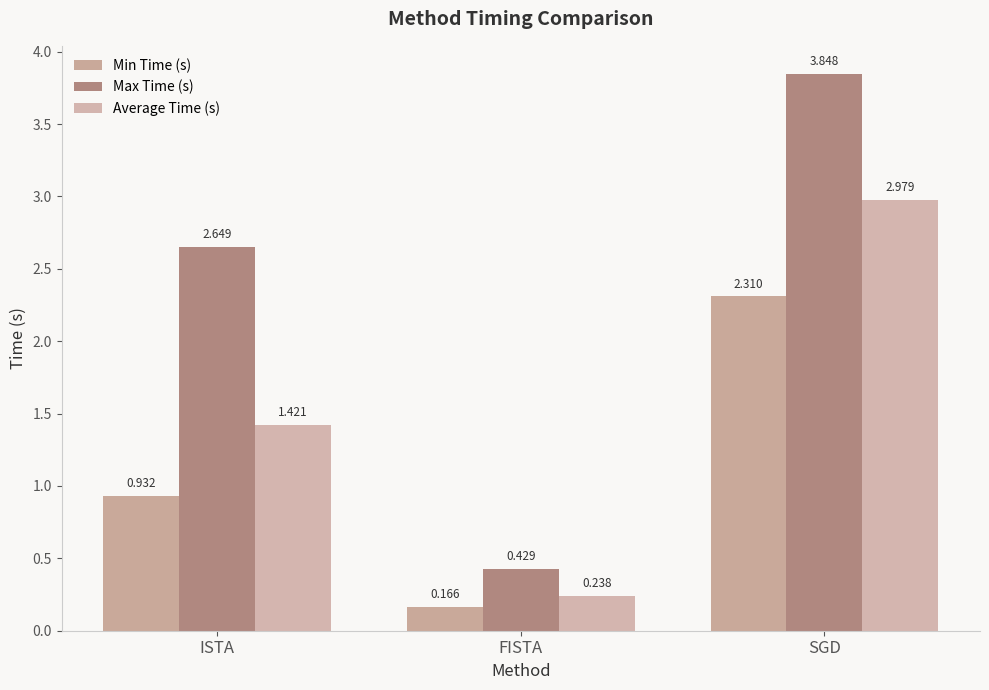

What is the label of the 2nd bar from the right?

FISTA